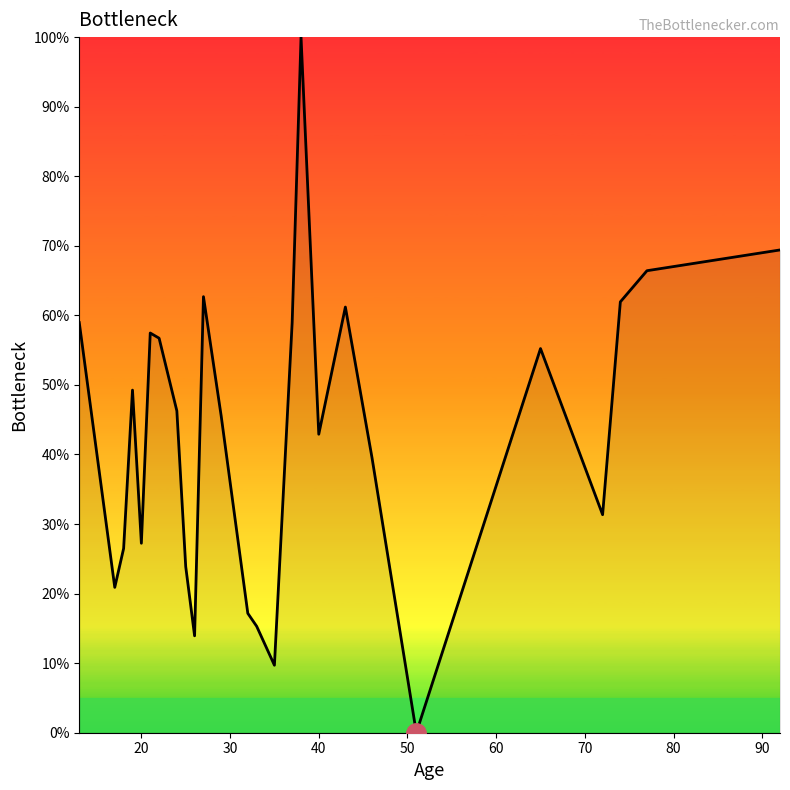

What is the difference between the maximum and minimum values?

100.0